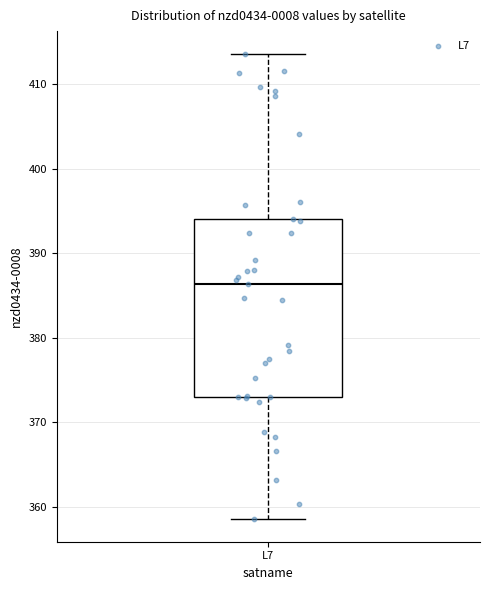

Read this box plot against the y-axis: the position of the median line, the range covered by the box, and the ends of both whiskers. The values are not printed on the chart, so give them approximately, as read against the axis.

median 386, box 373 to 394, whiskers 359 to 414